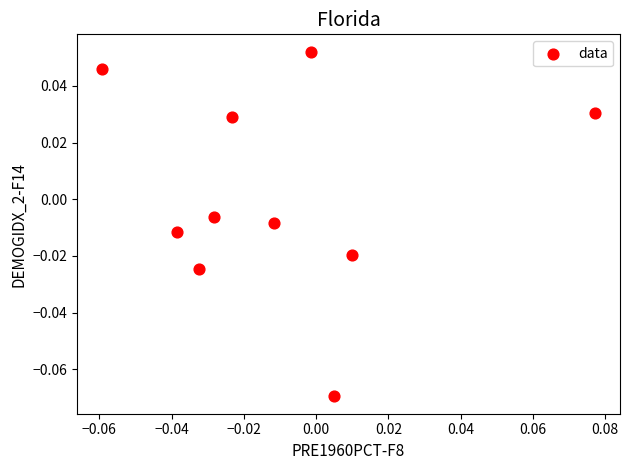

How many data points are displayed?

10